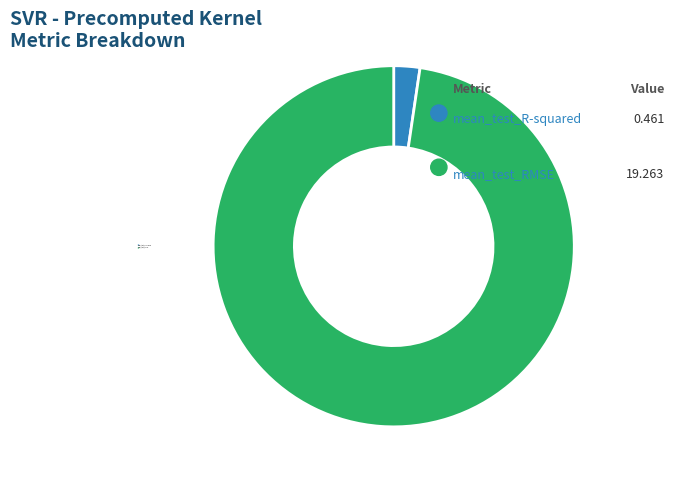

To the nearest percent, what percentage of the pie is mean_test_RMSE?

98%